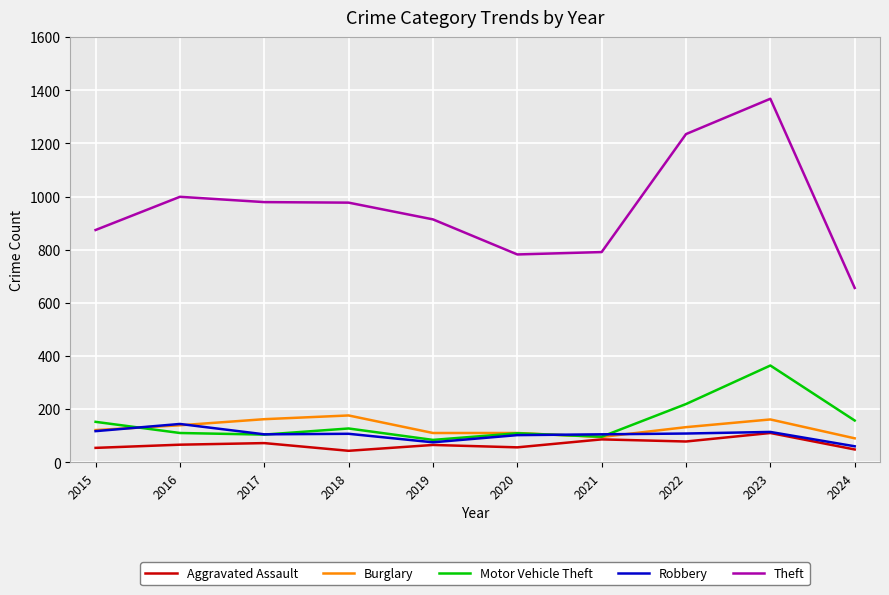

Which series changed the most between 2018 and 2020?

Theft